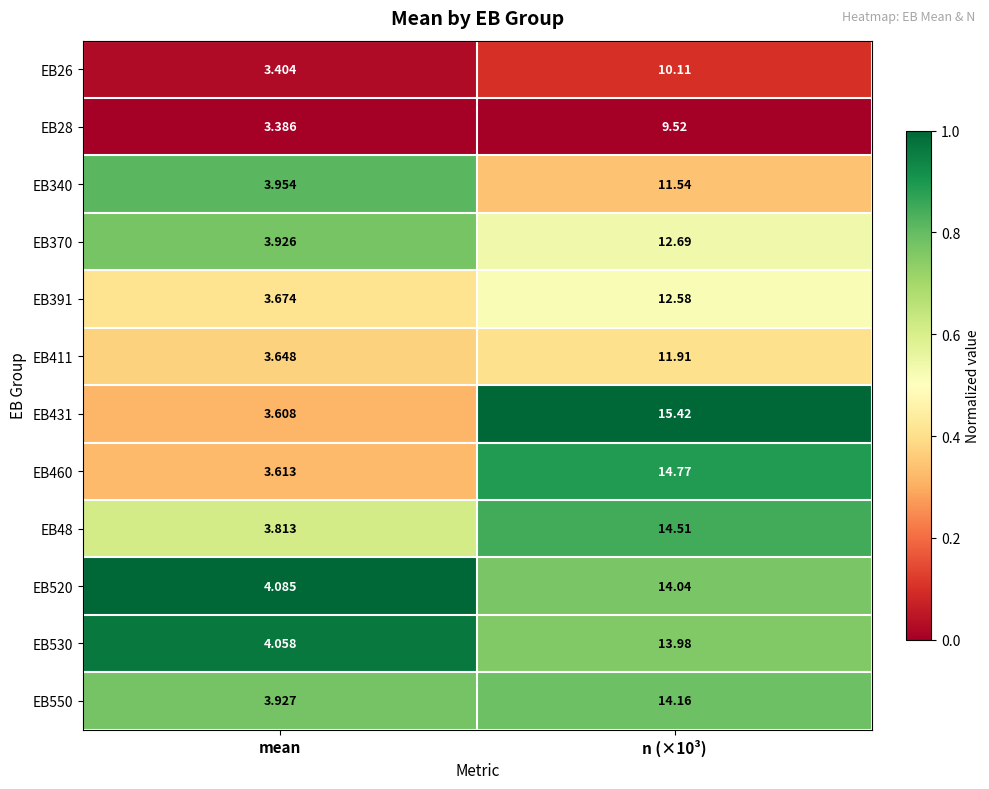

Is the value of EB431 at n (×10³) greater than the value of EB370 at mean?

Yes